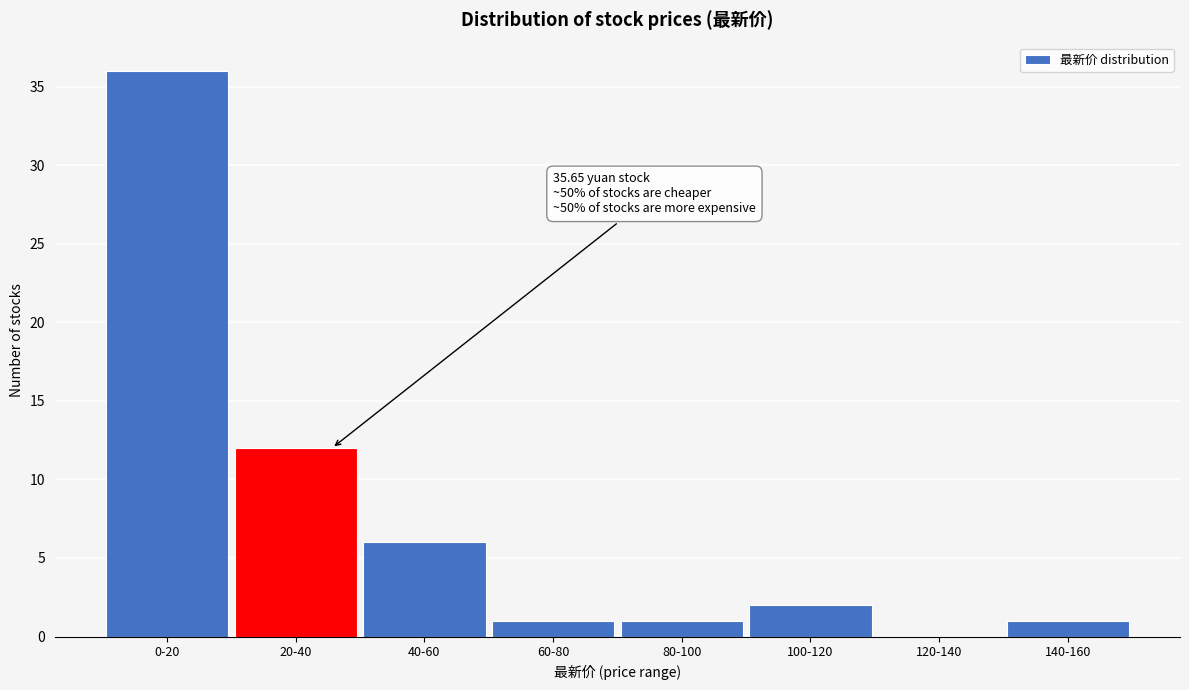

Reading left to right, transcribe all the data shown in this chart.

0-20=36	20-40=12	40-60=6	60-80=1	80-100=1	100-120=2	120-140=0	140-160=1